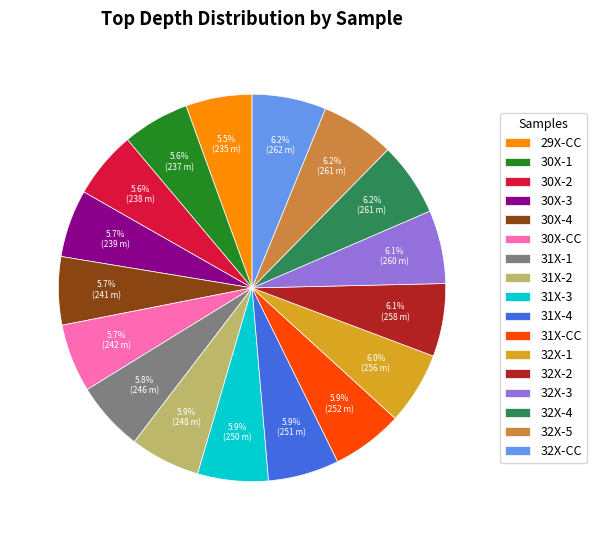

Is it true that 30X-2 is 20% of the pie?

False